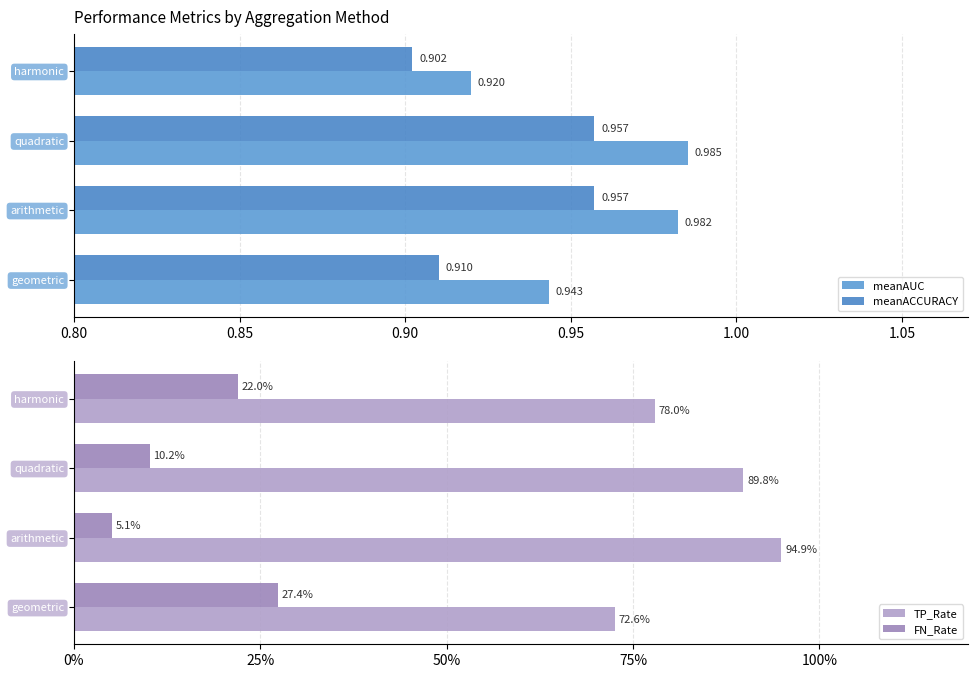

Reading left to right, list all the values displayed in this chart.

meanAUC: 0.9	1.0	1.0	0.9
meanACCURACY: 0.9	1.0	1.0	0.9
TP_Rate: 0.7	0.9	0.9	0.8
FN_Rate: 0.3	0.1	0.1	0.2